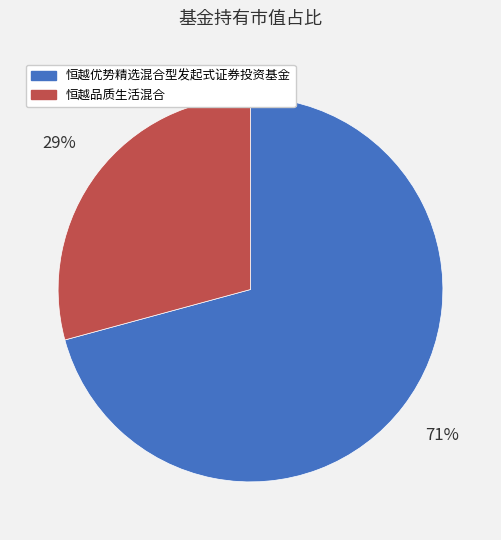

Which slice is the largest?

恒越优势精选混合型发起式证券投资基金